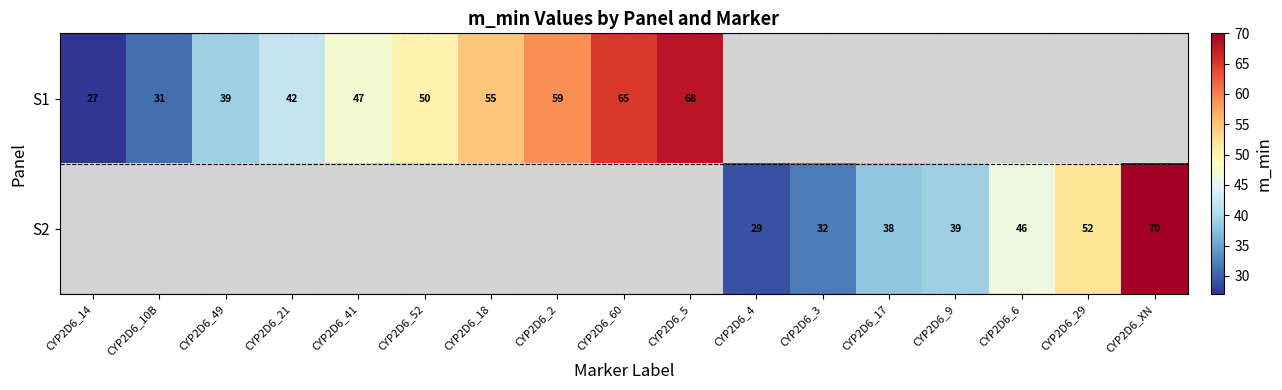

The S2 series shows 63 at CYP2D6_17. True or false?

False